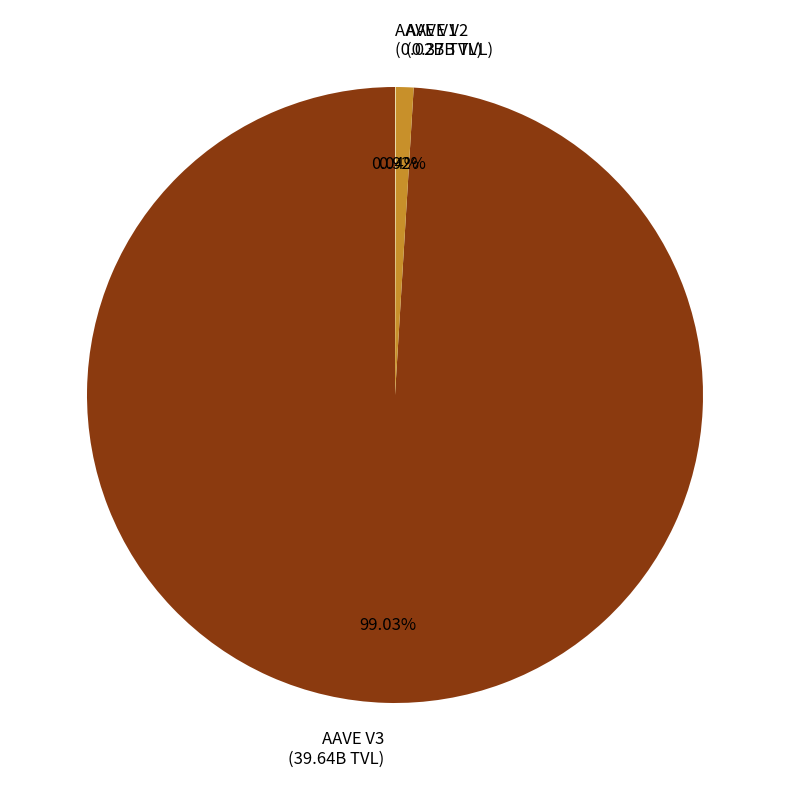

How much of the chart is everything except AAVE V2?

99.1%